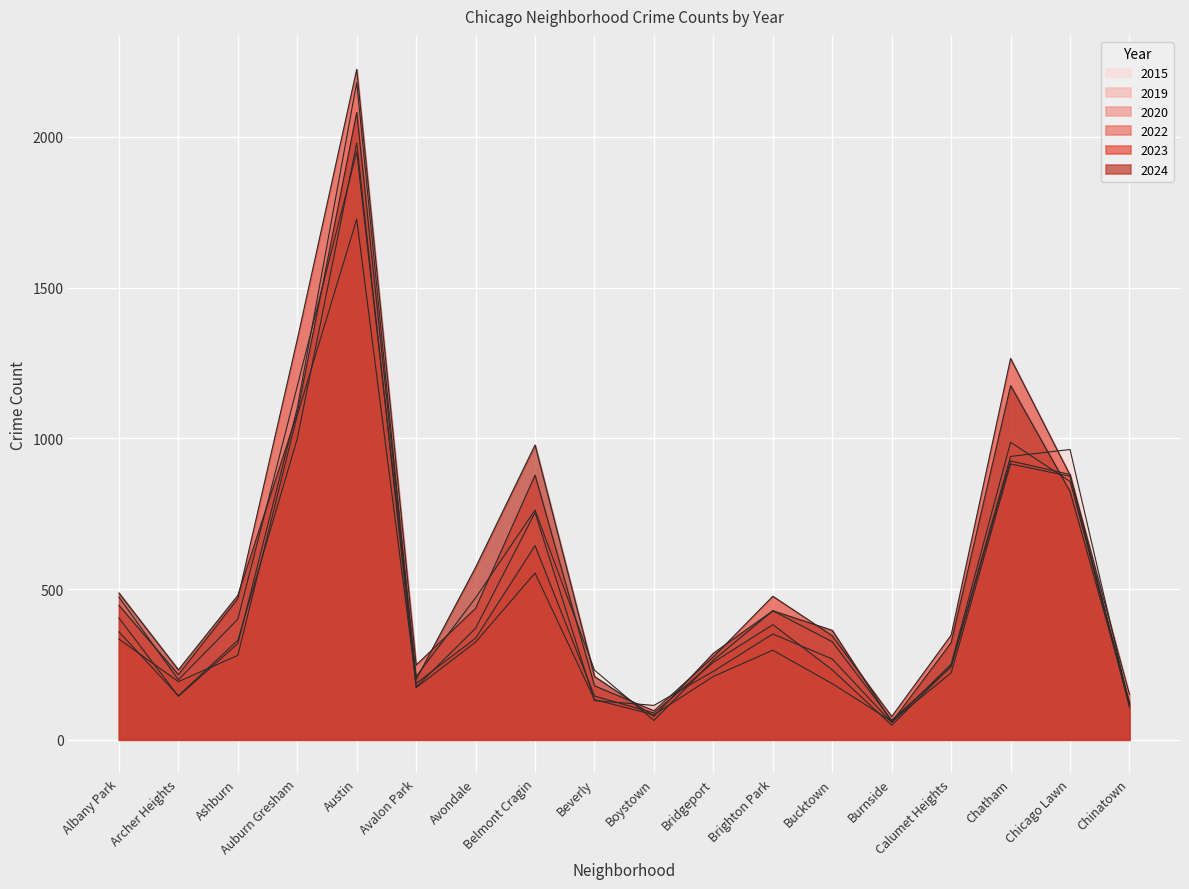

What is the sum of the 2019 values at Albany Park and Bucktown?

672